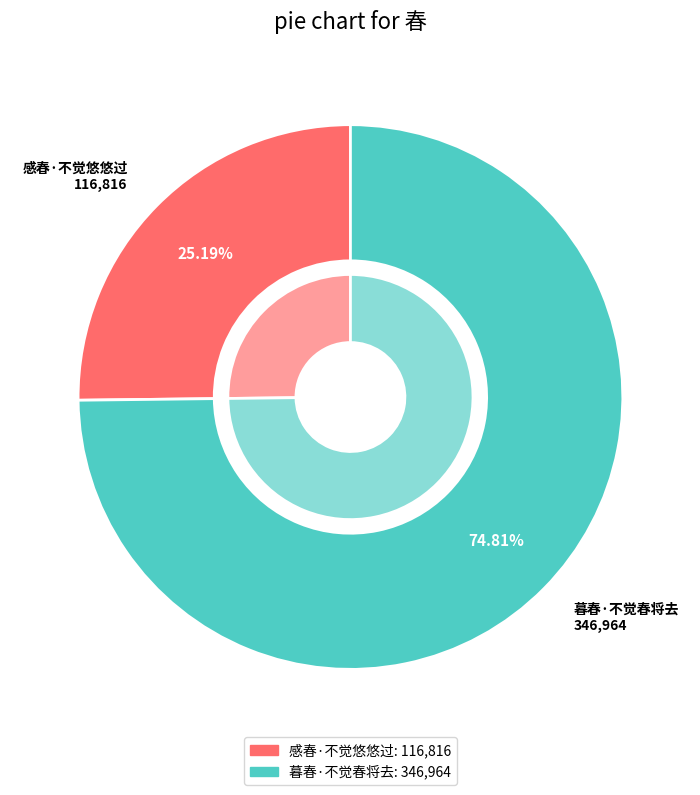

To the nearest percent, what portion does 感春·不觉悠悠过 represent?

25%